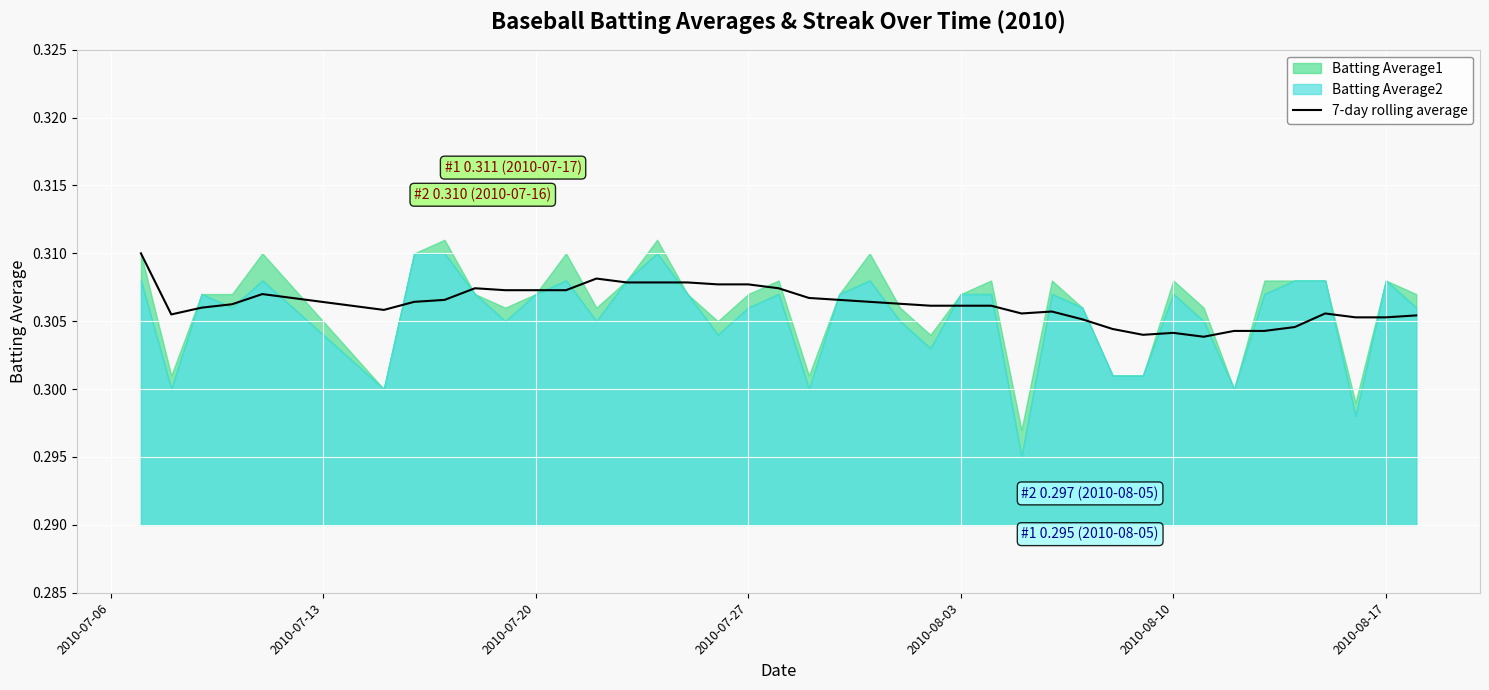

The value of 7-day rolling average at 2010-08-03 is 0.1. True or false?

False